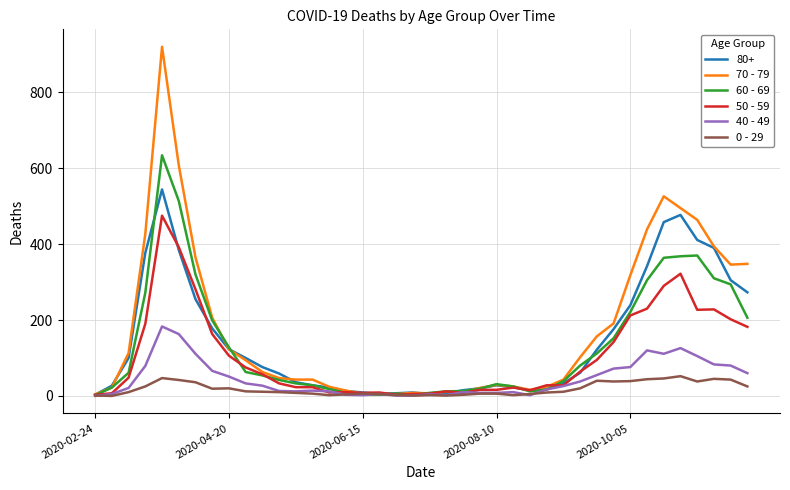

What is the greatest value displayed?

920